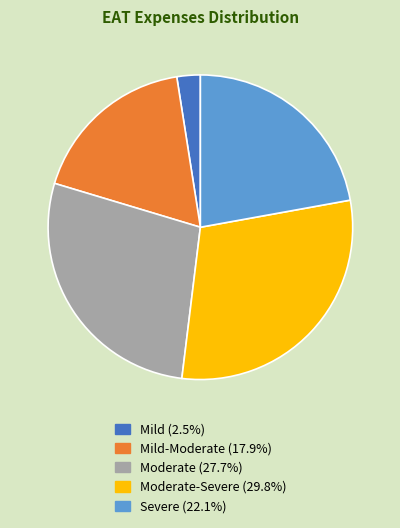

Does any single category account for the majority?

No